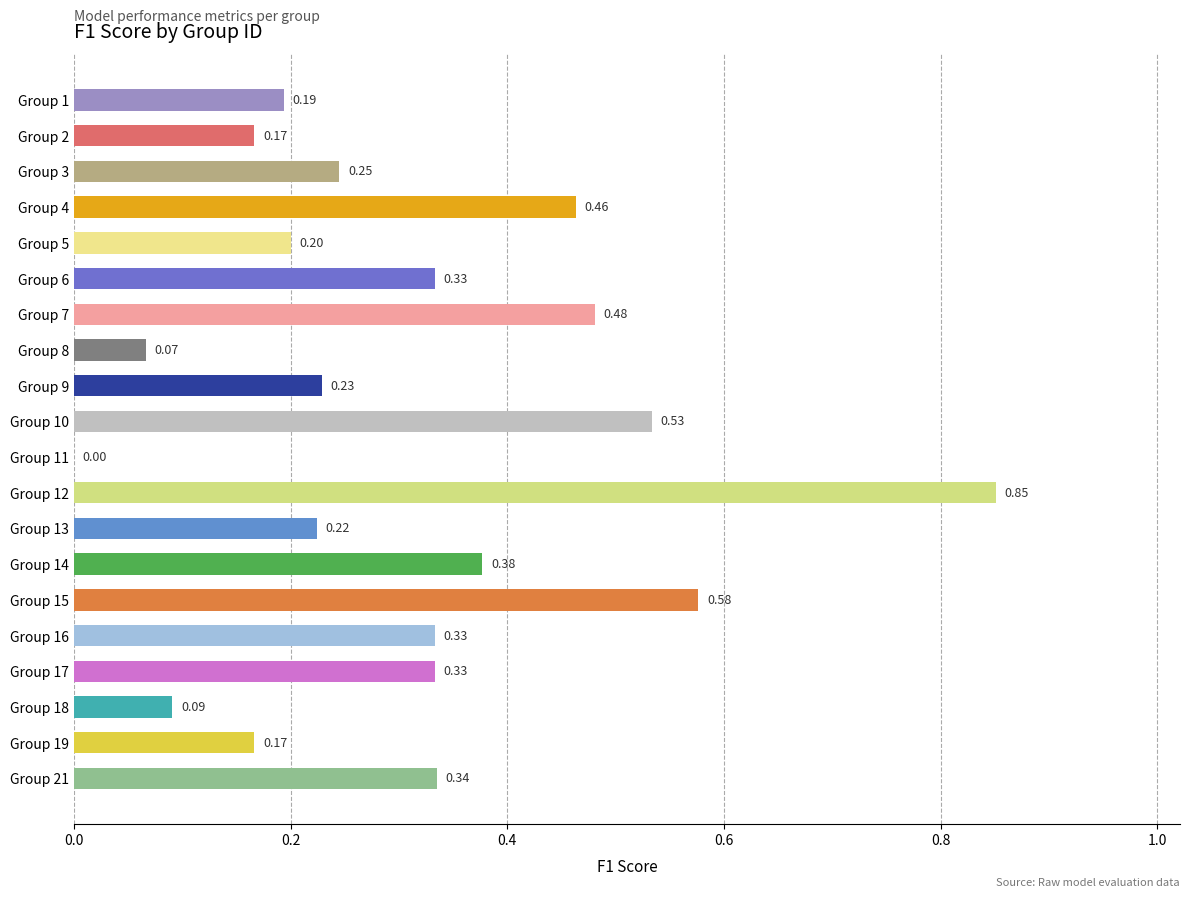

What is the sum of the values at Group 6 and Group 7?

0.8